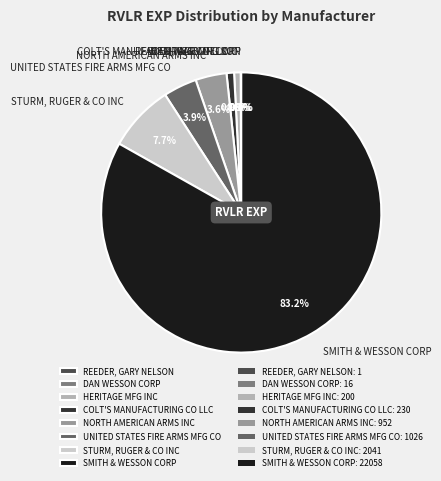

Which slice is the largest?

SMITH & WESSON CORP